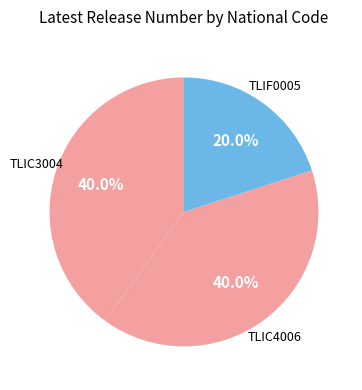

How many segments does this pie chart have?

3